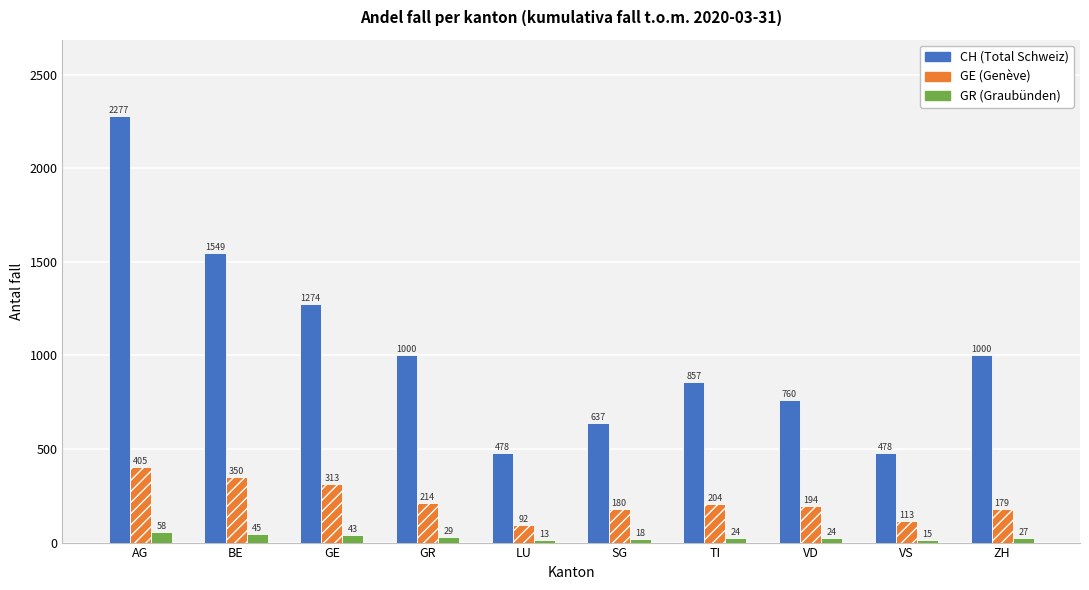

How many bars are there in each group?

3